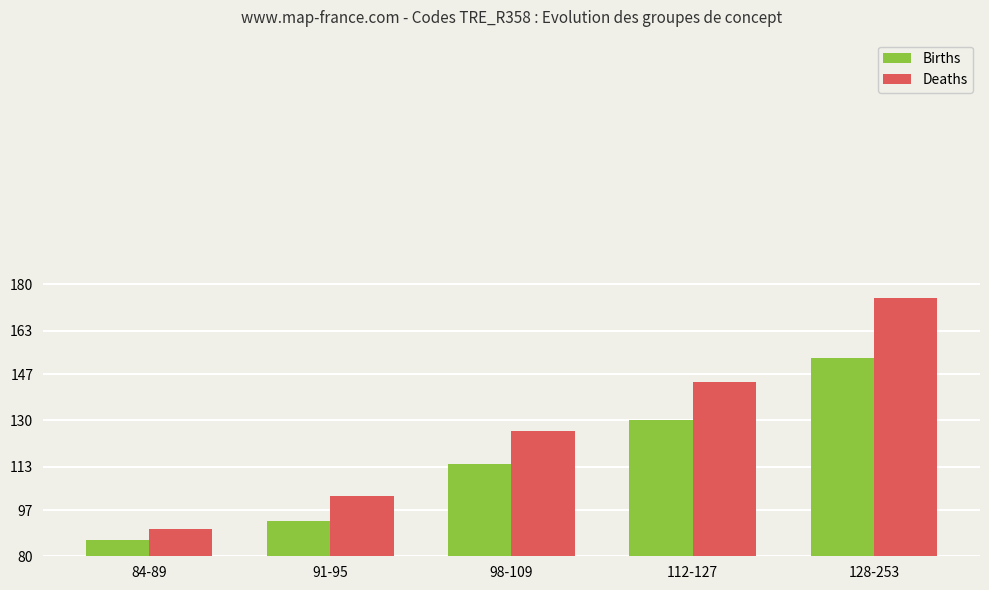

The Births series shows 86 at 84-89. True or false?

True